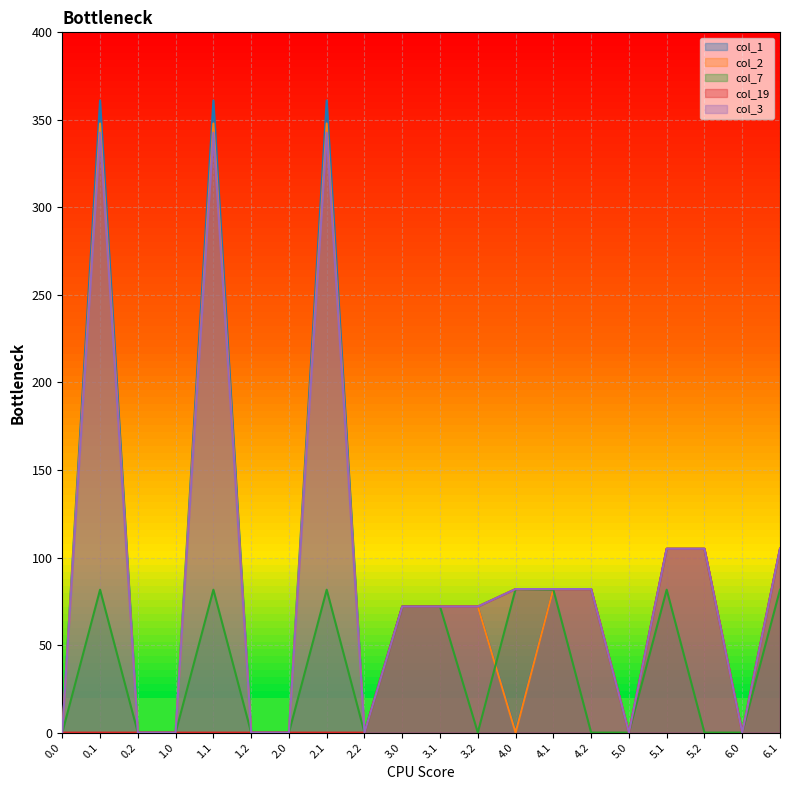

What is the greatest value displayed?

361.1